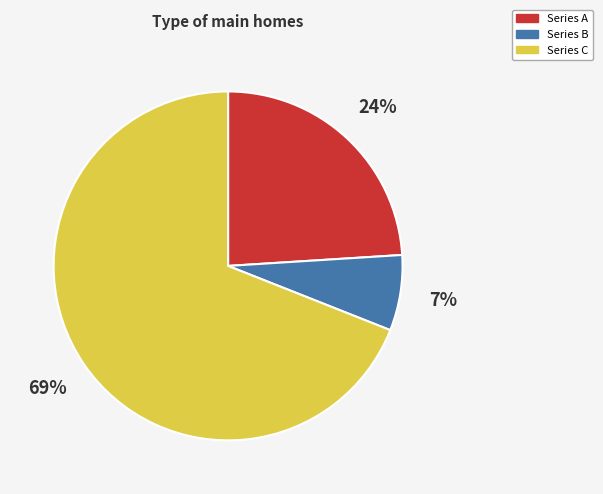

How many slices are in this pie chart?

3